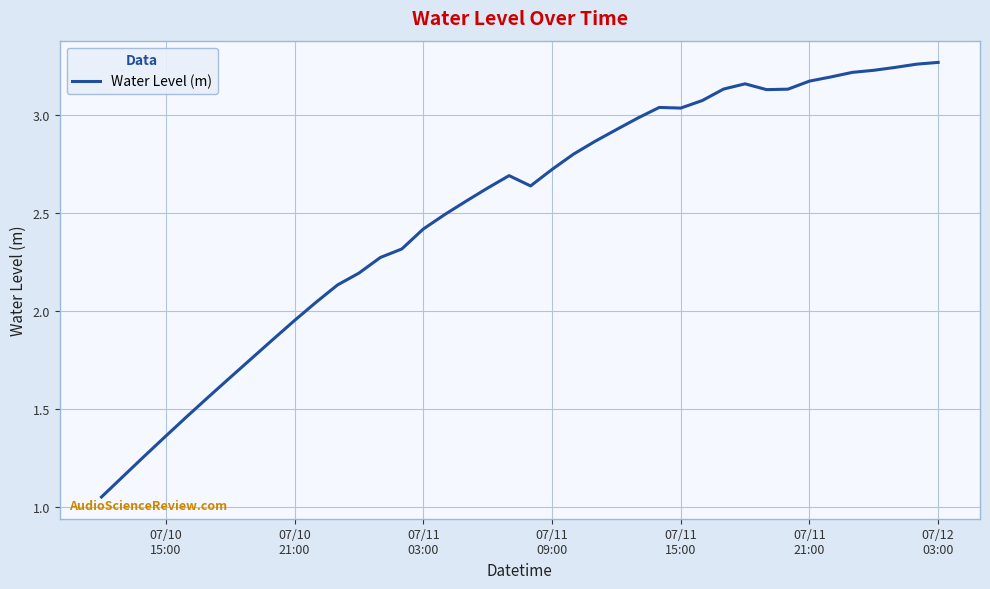

What is the difference between the maximum and minimum values?

2.2